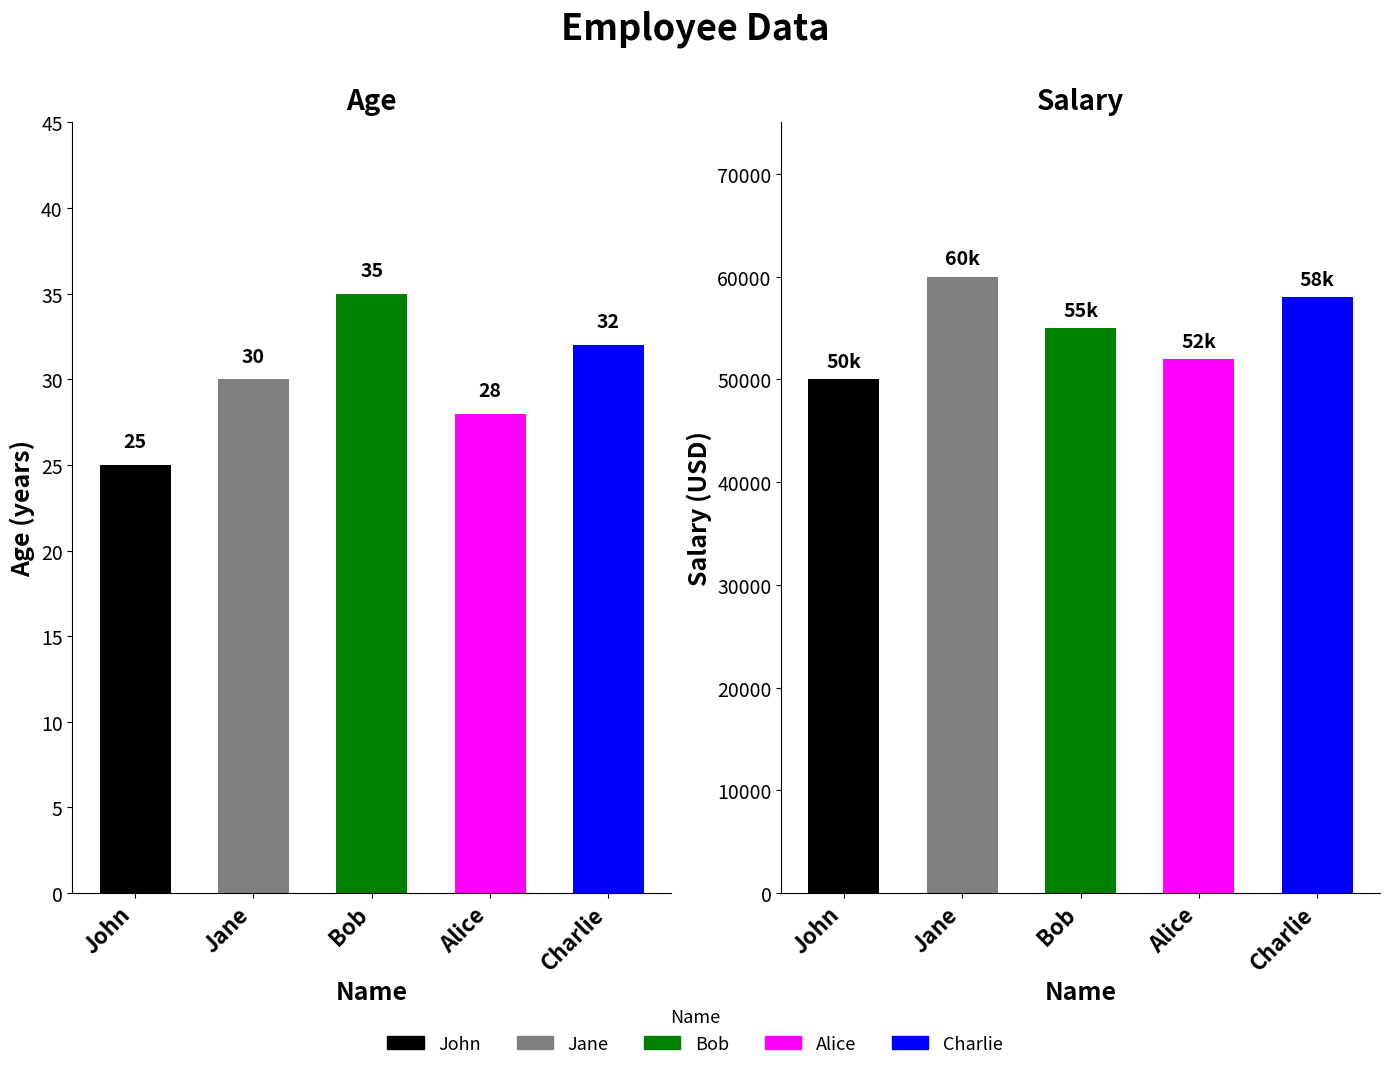

The value of salary at Charlie is 36213. True or false?

False